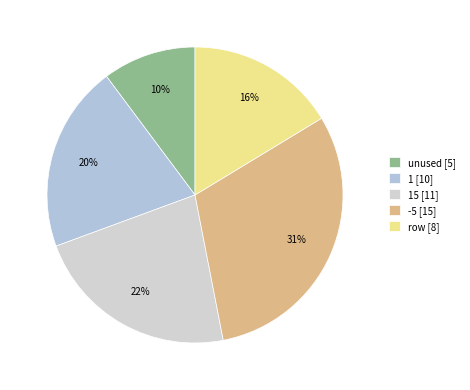

Which slice is the largest?

-5 [15]